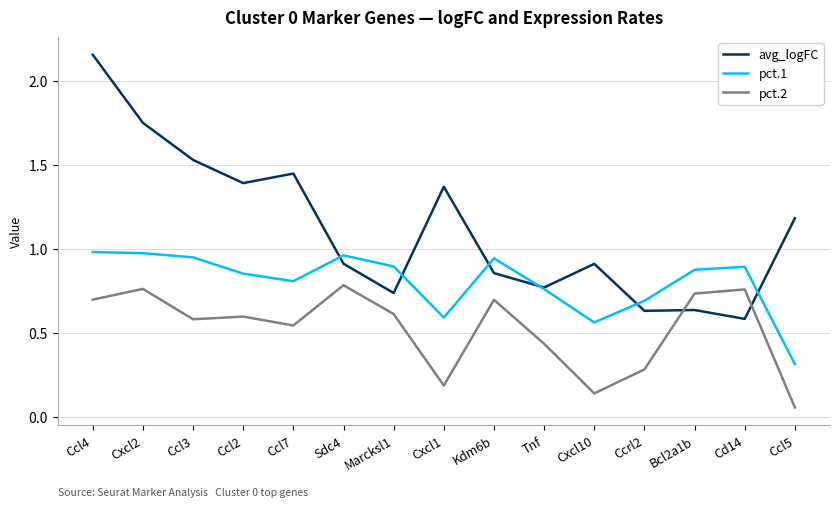

The value of avg_logFC at Cxcl1 is 0.5. True or false?

False